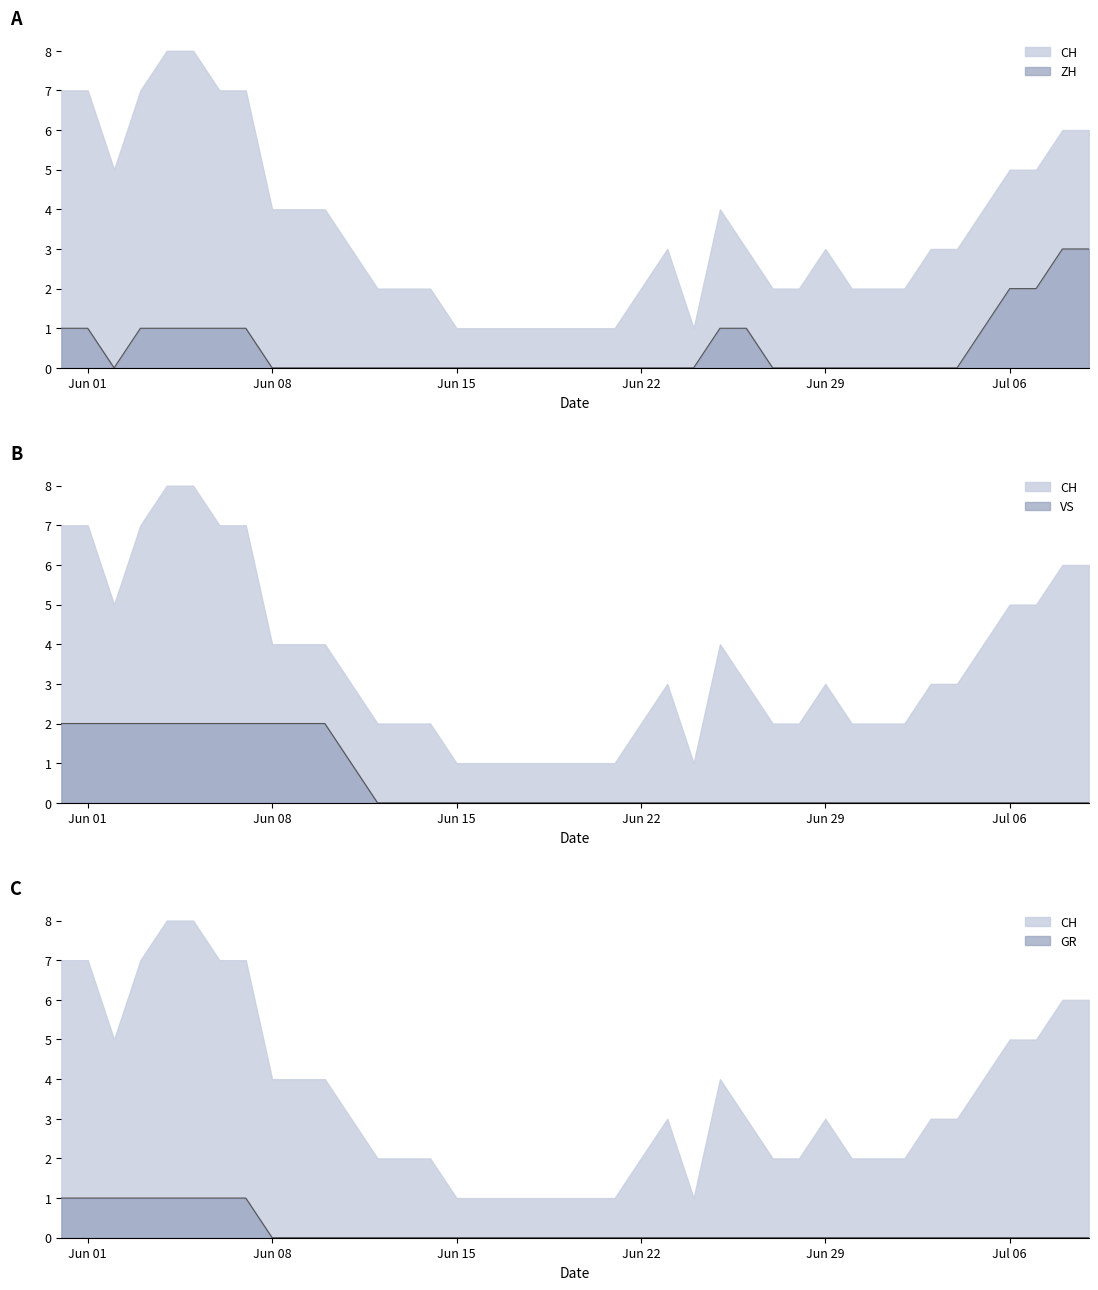

True or false: ZH and GR intersect in this chart.

False